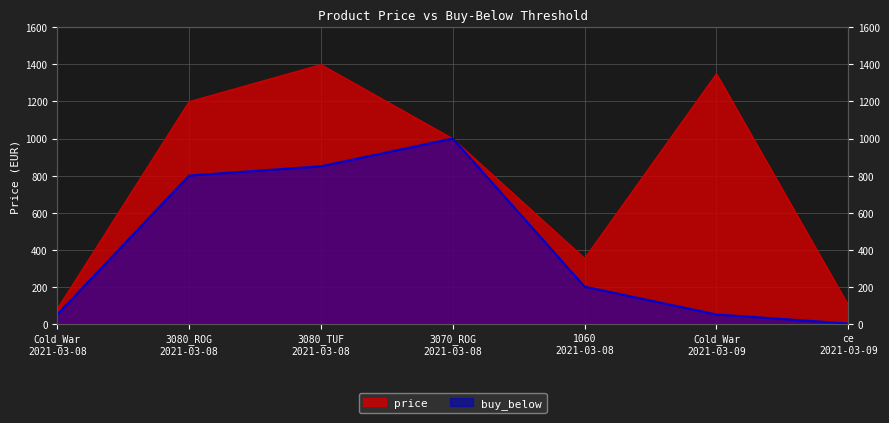

Reading left to right, transcribe all the data shown in this chart.

price: Cold_War
2021-03-08=80.0	3080_ROG
2021-03-08=1199.0	3080_TUF
2021-03-08=1399.0	3070_ROG
2021-03-08=999.0	1060
2021-03-08=352.9	Cold_War
2021-03-09=1349.9	ce
2021-03-09=99.9
buy_below: Cold_War
2021-03-08=50.0	3080_ROG
2021-03-08=800.0	3080_TUF
2021-03-08=850.0	3070_ROG
2021-03-08=1000.0	1060
2021-03-08=200.0	Cold_War
2021-03-09=50.0	ce
2021-03-09=1.0